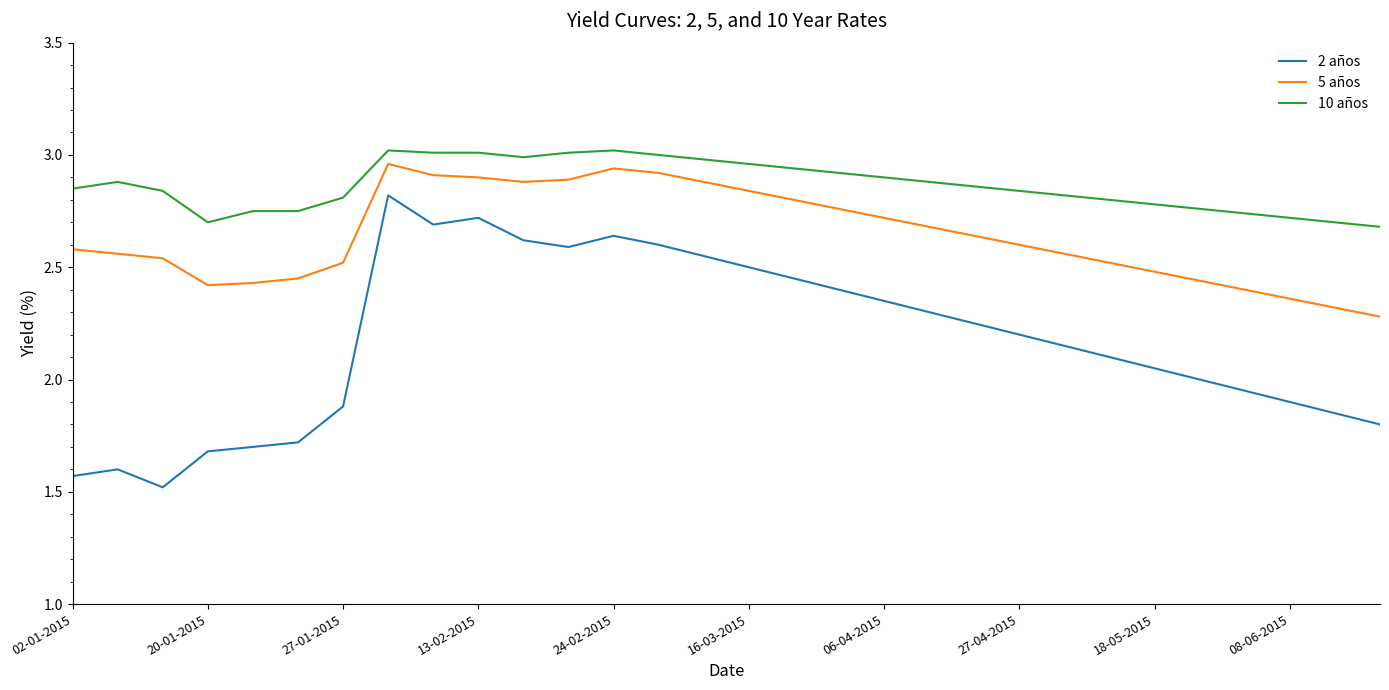

What is the difference between the second highest and second lowest values in the 5 años series?

0.6